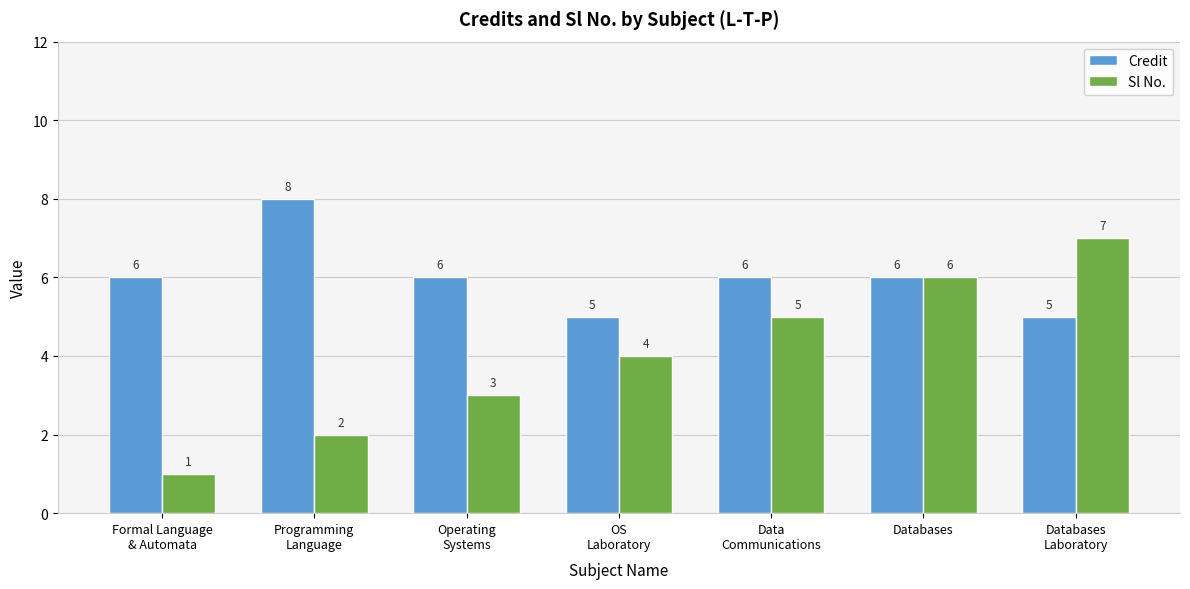

Is it true that Sl No. equals 9 at Data
Communications?

False